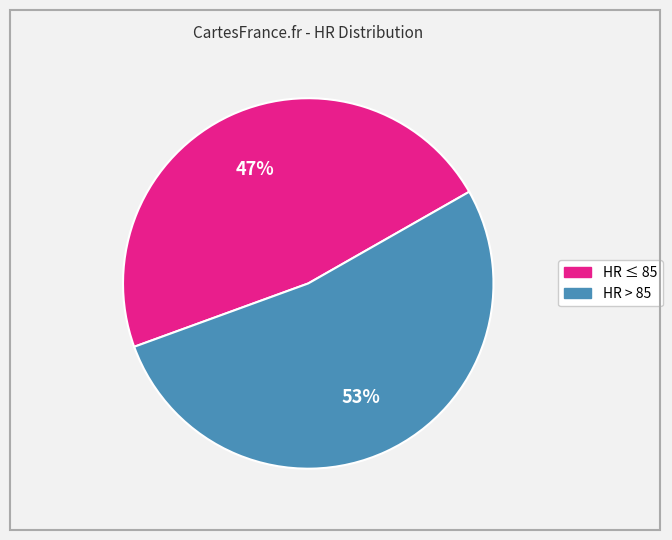

To the nearest percent, what is the average slice percentage?

50%